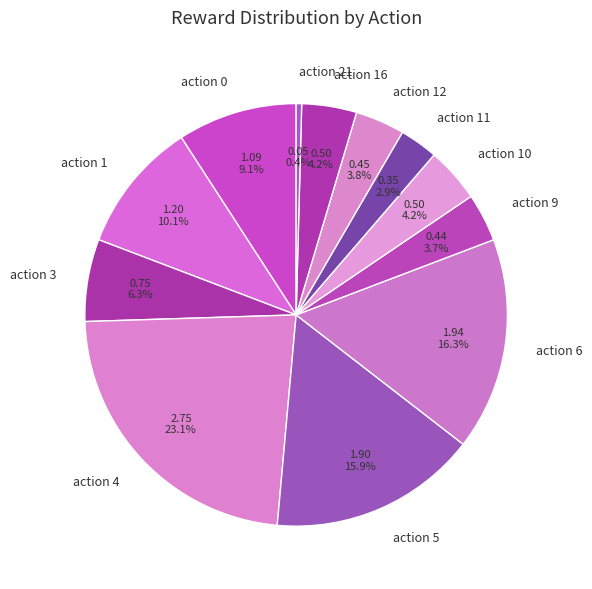

Does any single category account for the majority?

No